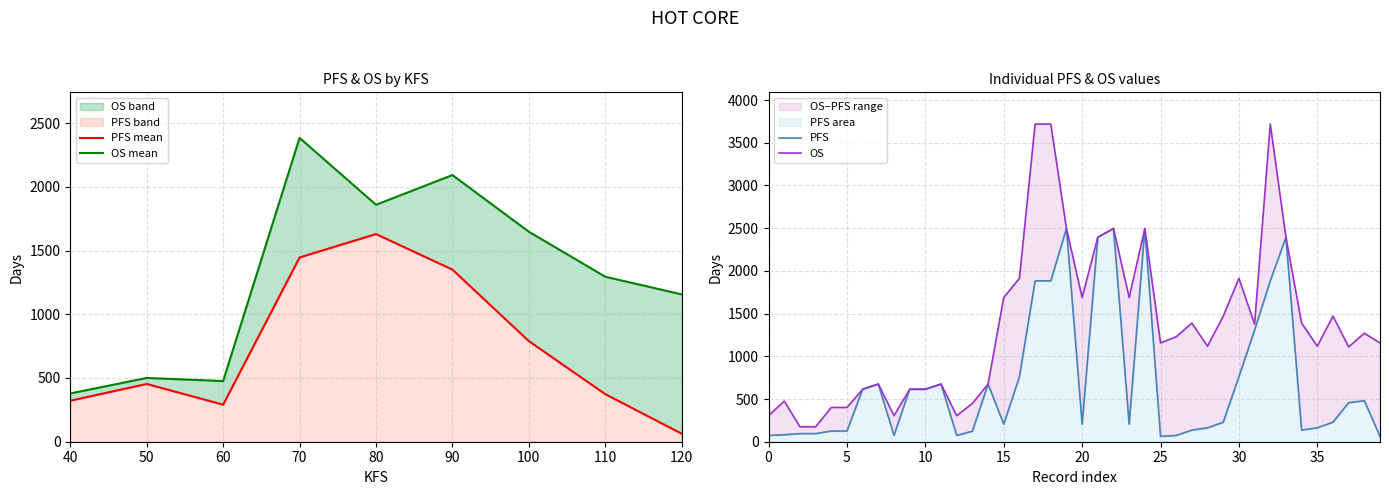

Which series has the widest spread of values?

OS